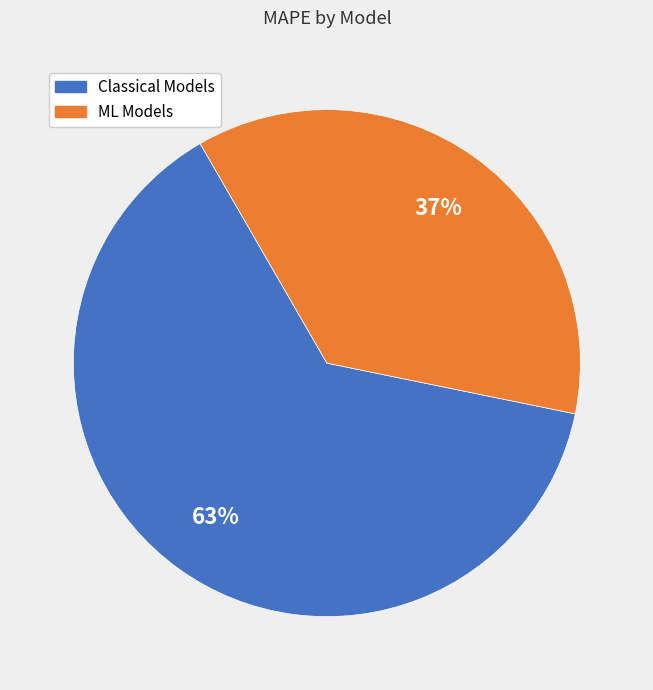

To the nearest percent, what percentage of the pie is ML Models?

37%